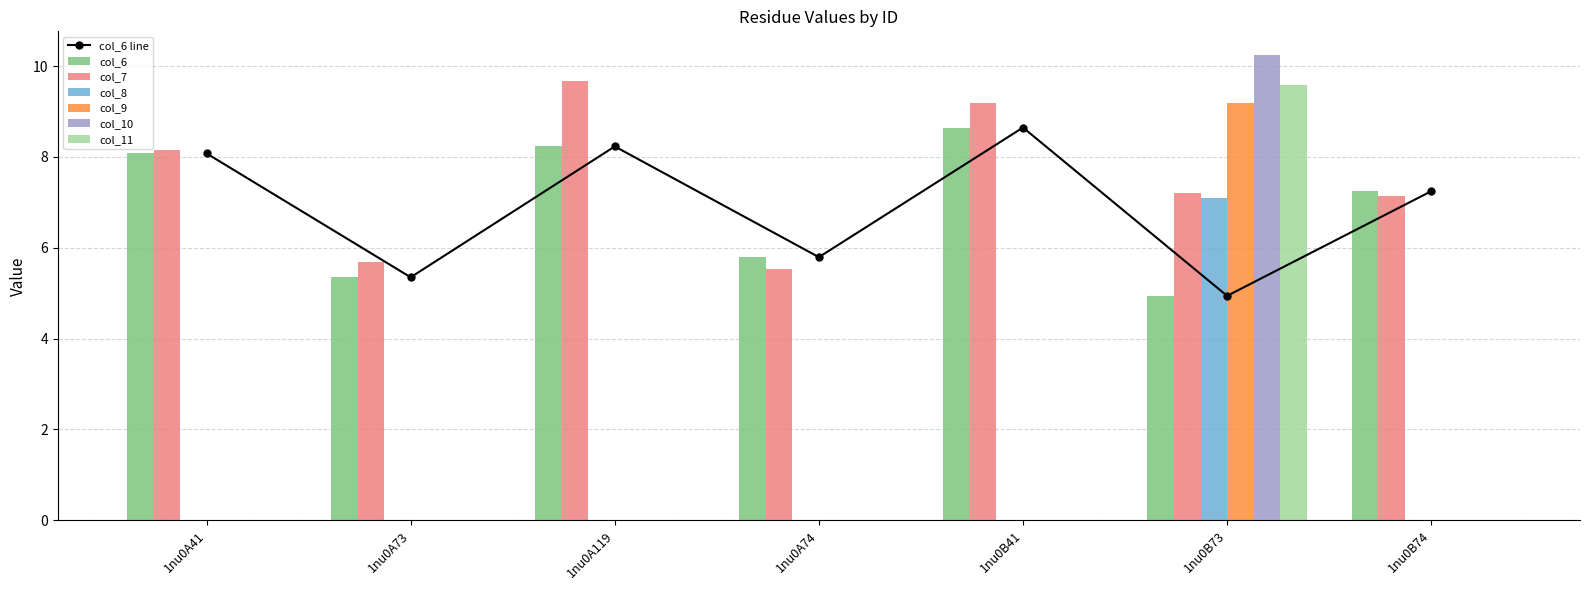

What are all the series names shown in the legend?

col_6, col_7, col_8, col_9, col_10, col_11